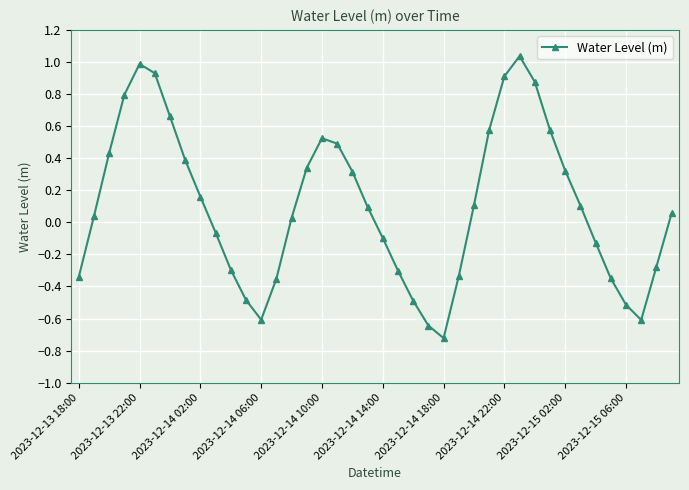

How many points are lower than both their immediate neighbors (excluding endpoints)?

3